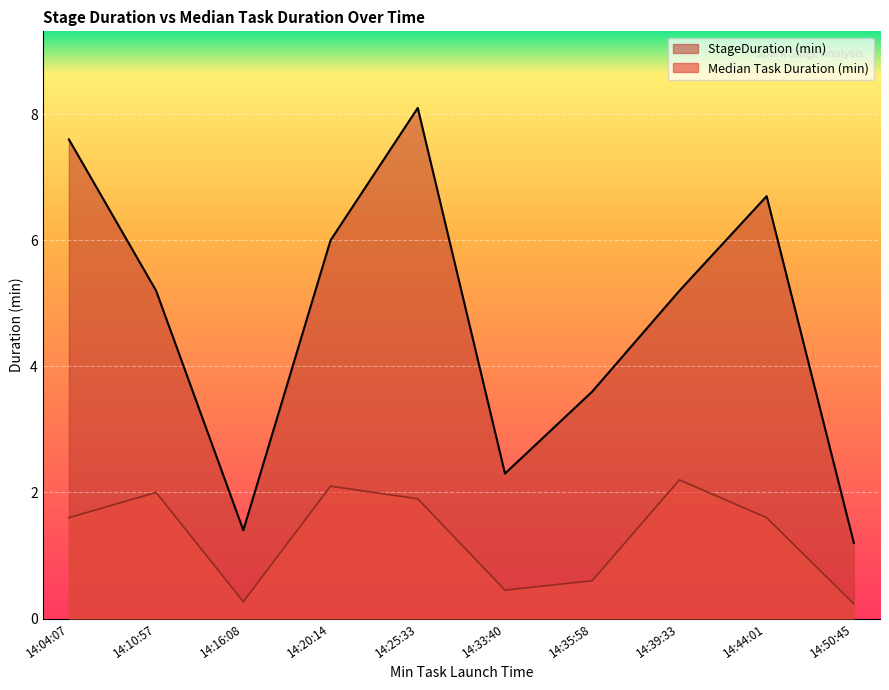

Where does the StageDuration (min) series first go above 5?

14:04:07